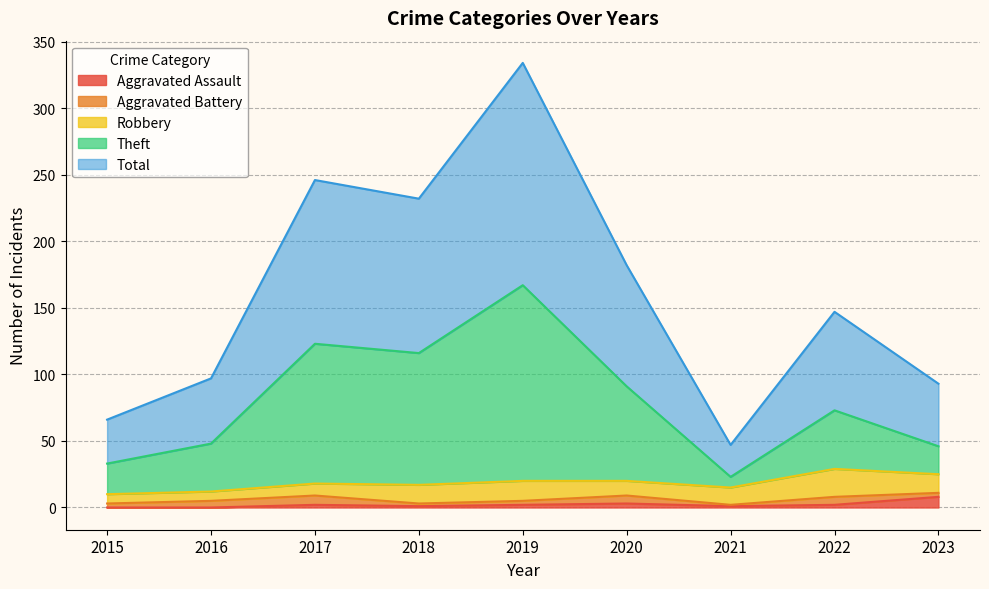

What is the value of the Theft point at the 5th from the left?

167